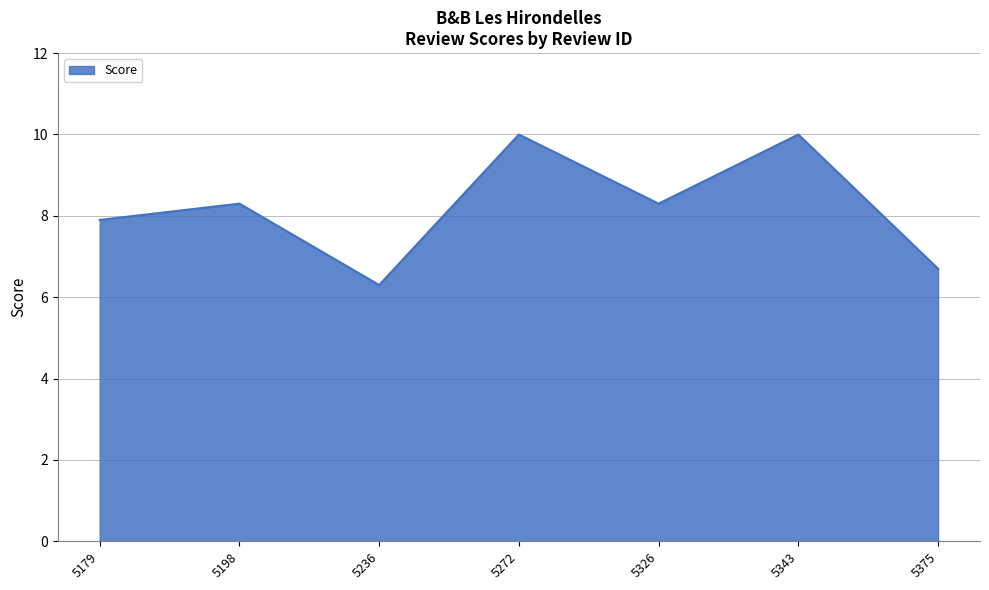

Is it true that the value at 5272 is 10.0?

True